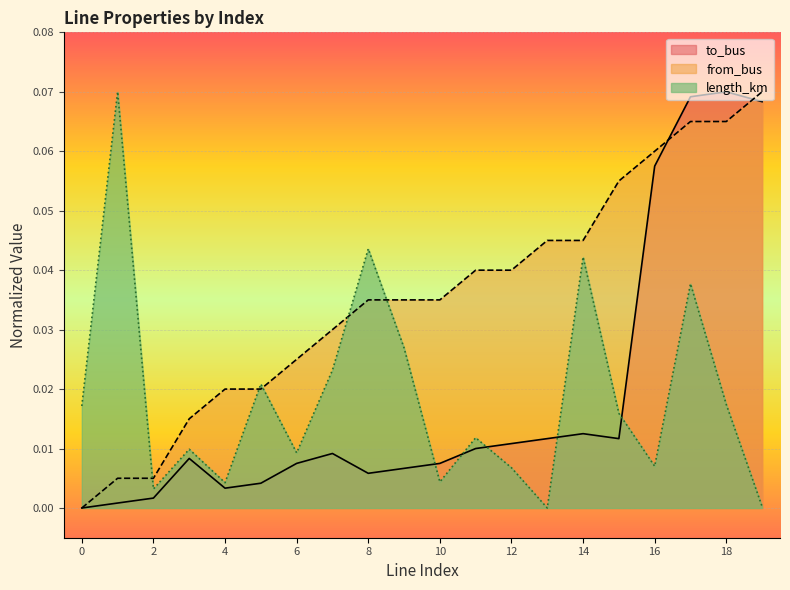

At which category is the sum across all series the highest?

17